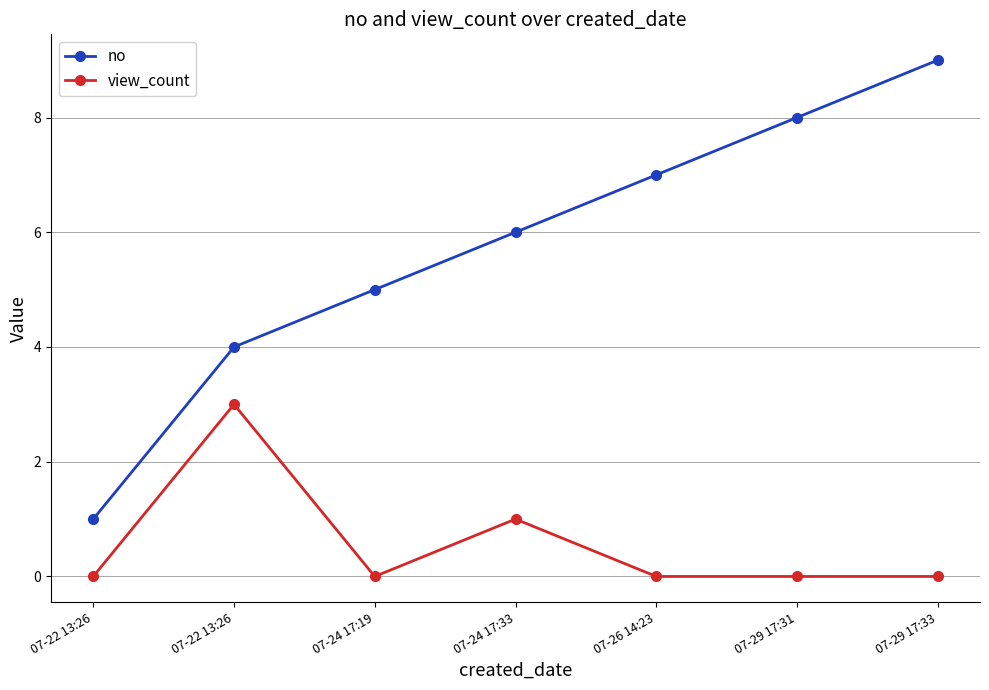

What are all the series names shown in the legend?

no, view_count